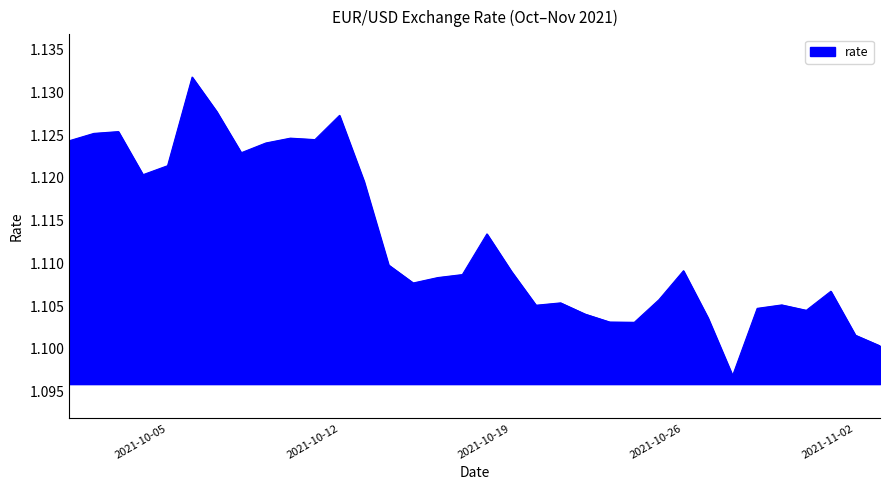

True or false: the data has more than 2 interior local peaks.

True